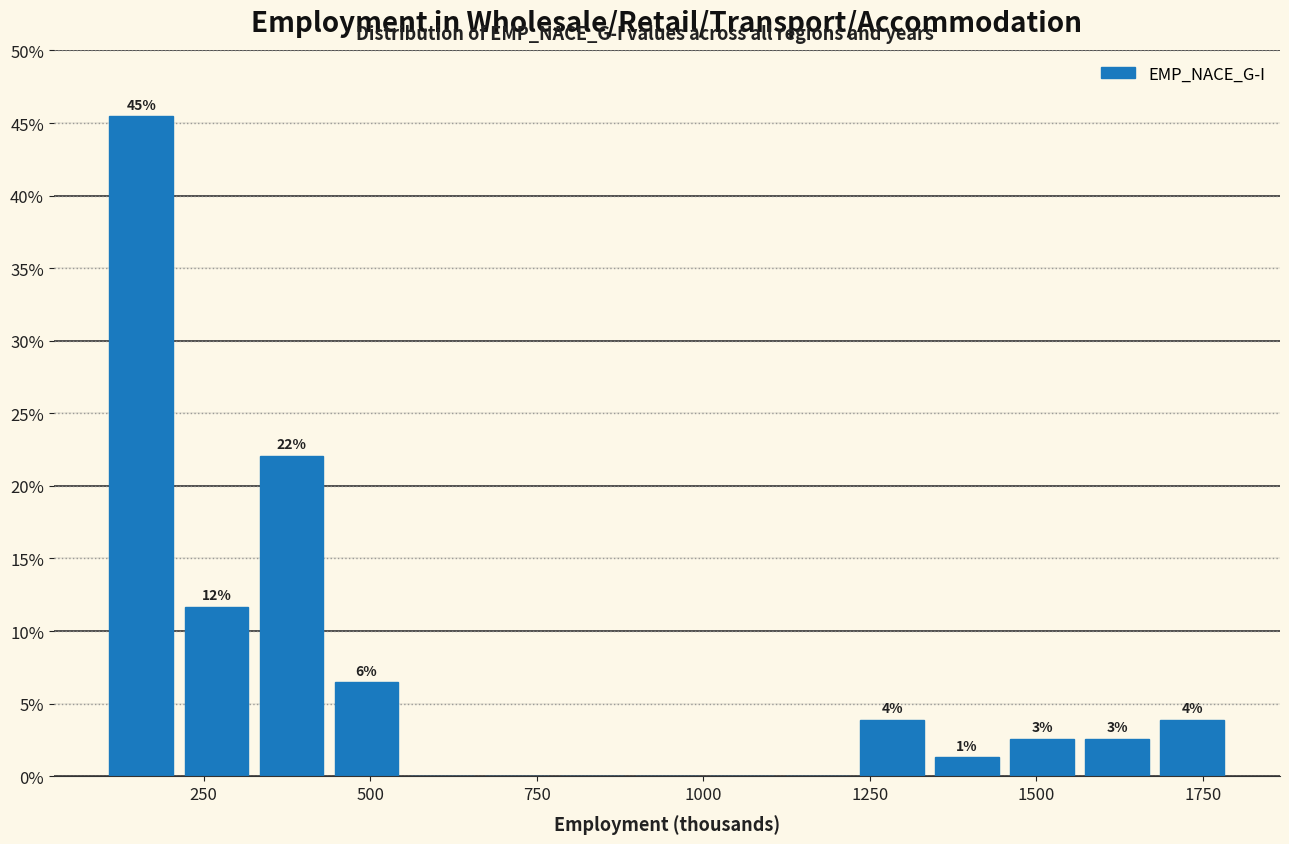

Read against the x-axis, roughly where is the centre of the tallest bar?

150